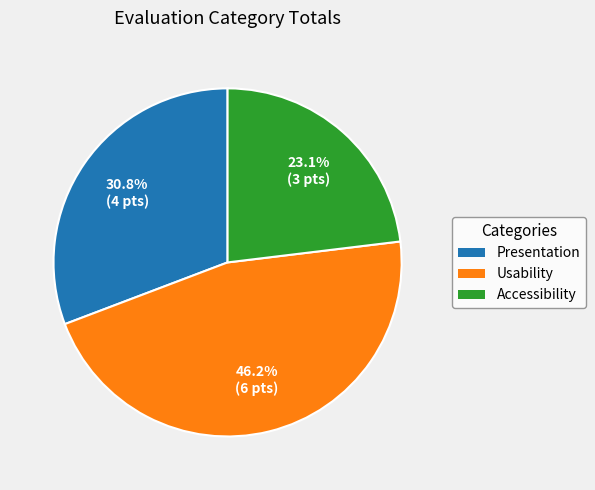

Count the number of slices in the pie.

3